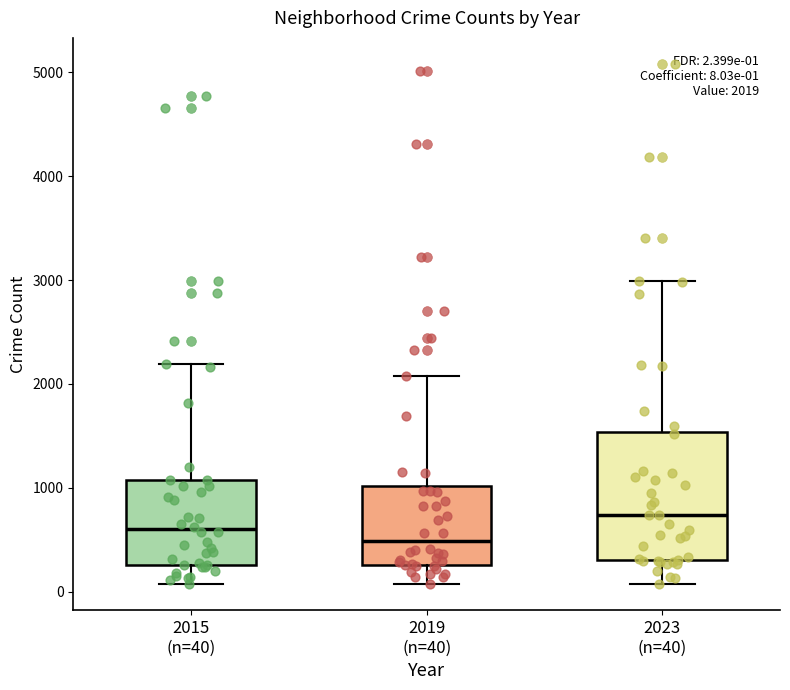

Comparing the boxes themselves (not the whiskers), which one is the tallest?

2023 (n=40)